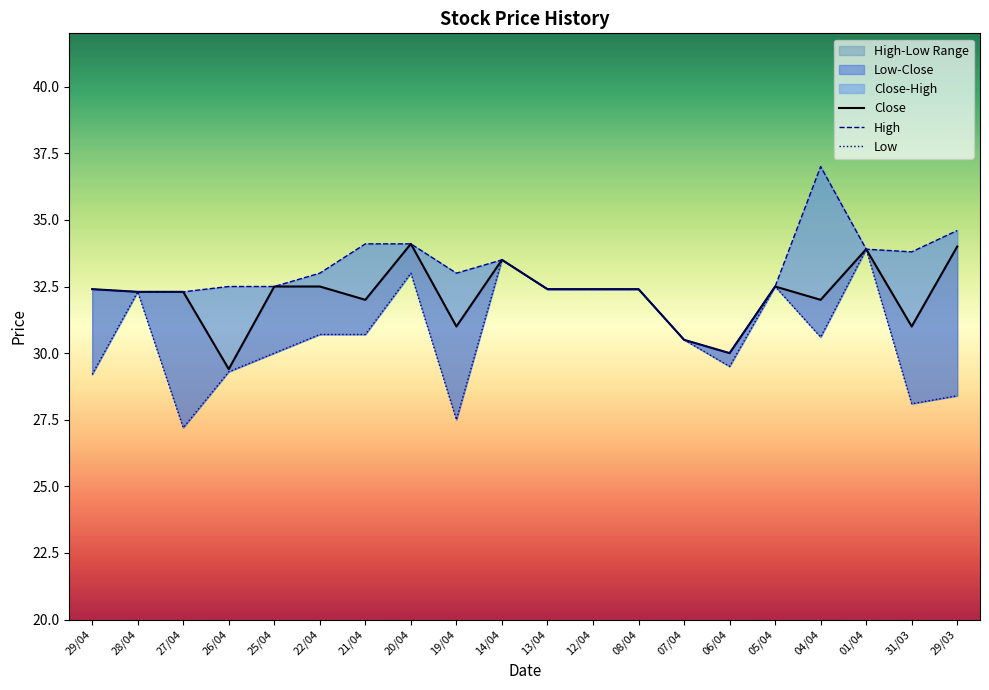

How many lines are shown in the chart?

3